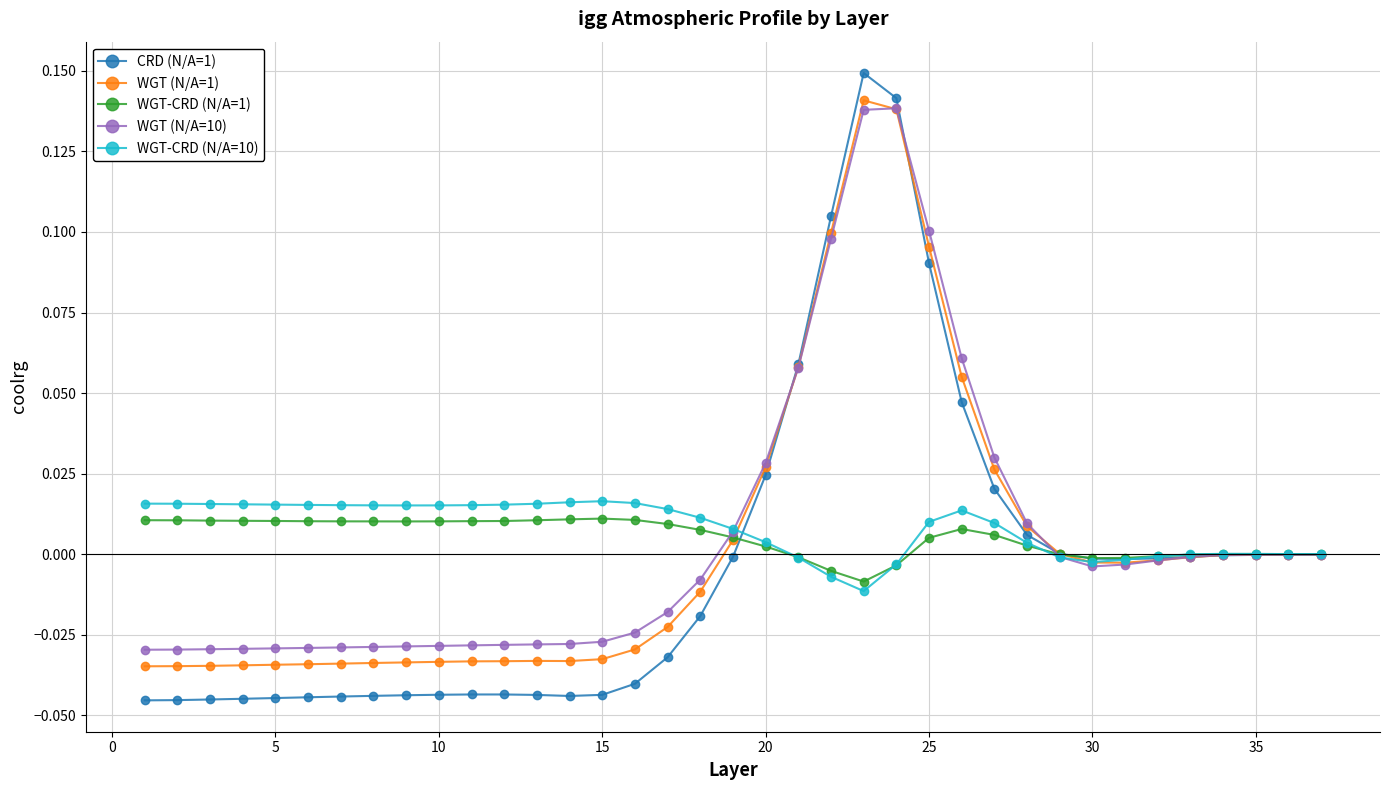

Which series has the largest range (max minus min)?

CRD (N/A=1)